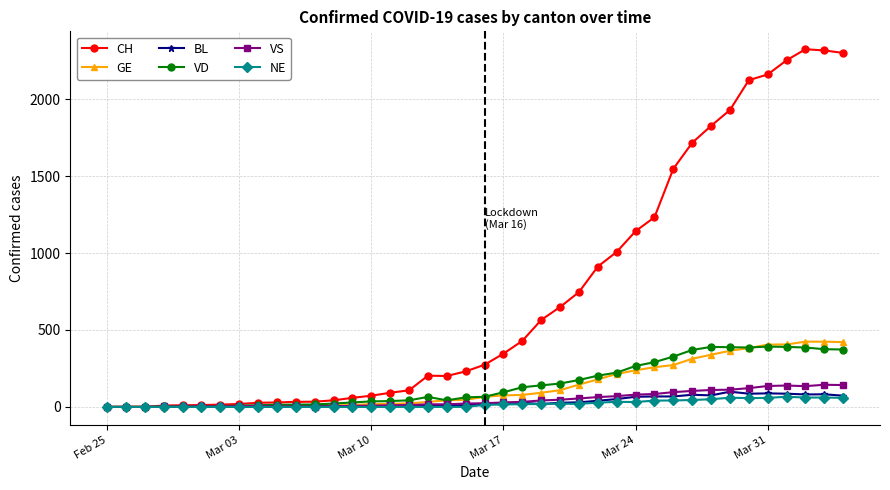

Which series has the widest spread of values?

CH